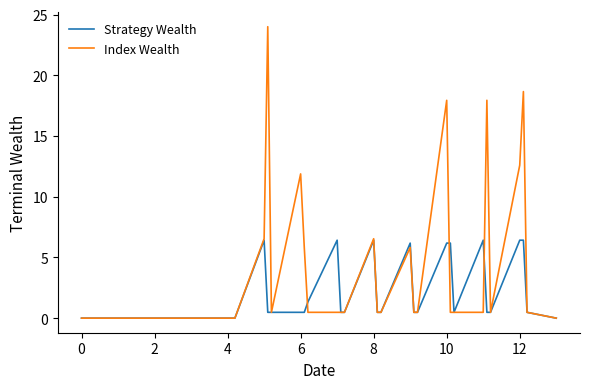

What is the average value of the Strategy Wealth series?

1.6